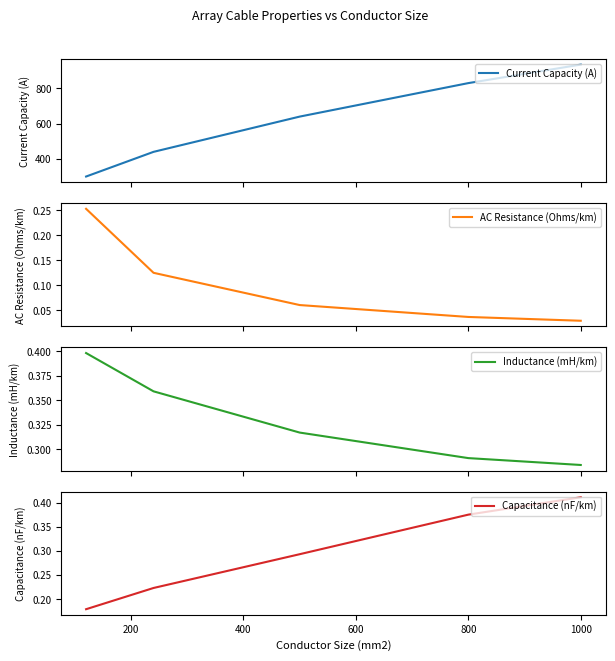

How many lines are shown in the chart?

4